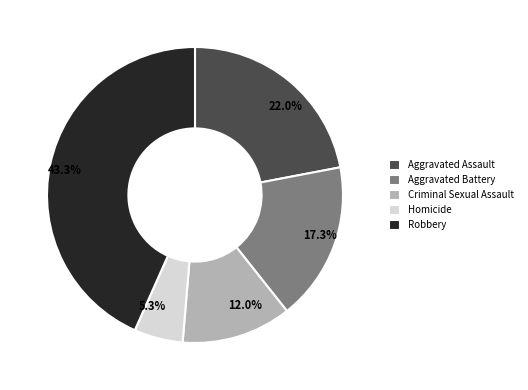

Between 22.0% and 5.3%, which is larger?

22.0%